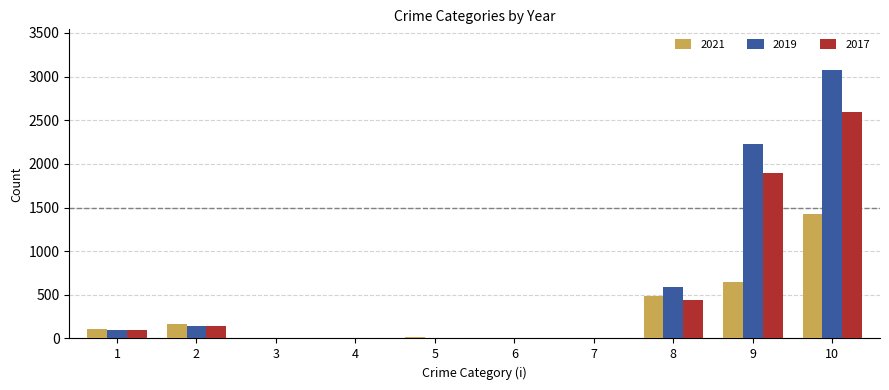

What is the sum of all 2021 values?

2842